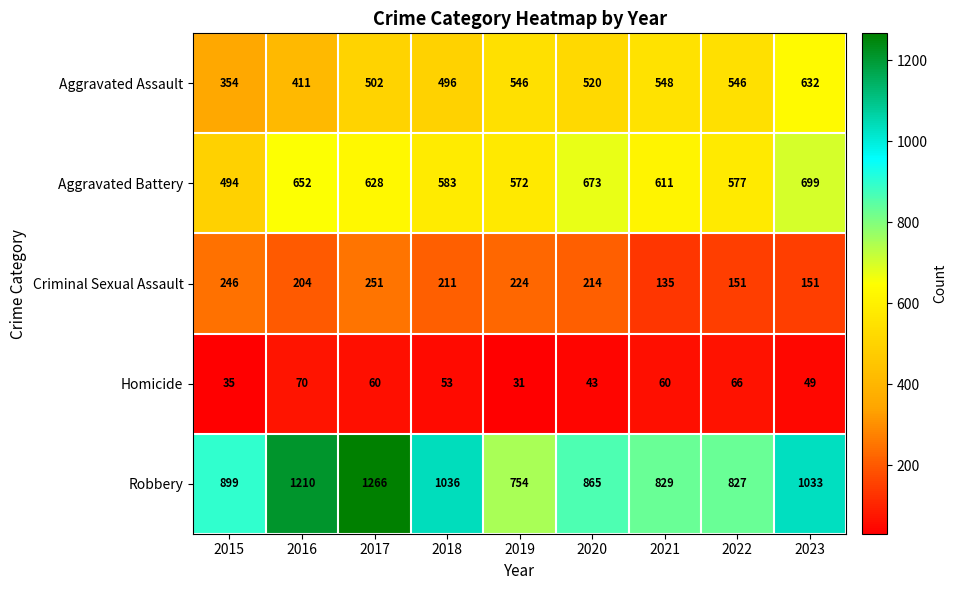

Which series has the largest total across all categories?

Robbery